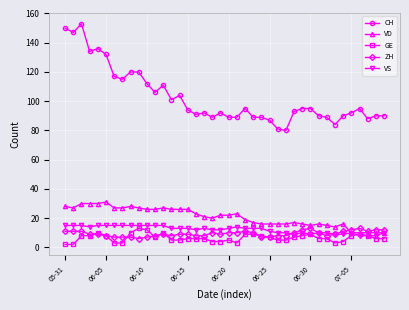

Count the number of data series in this chart.

5